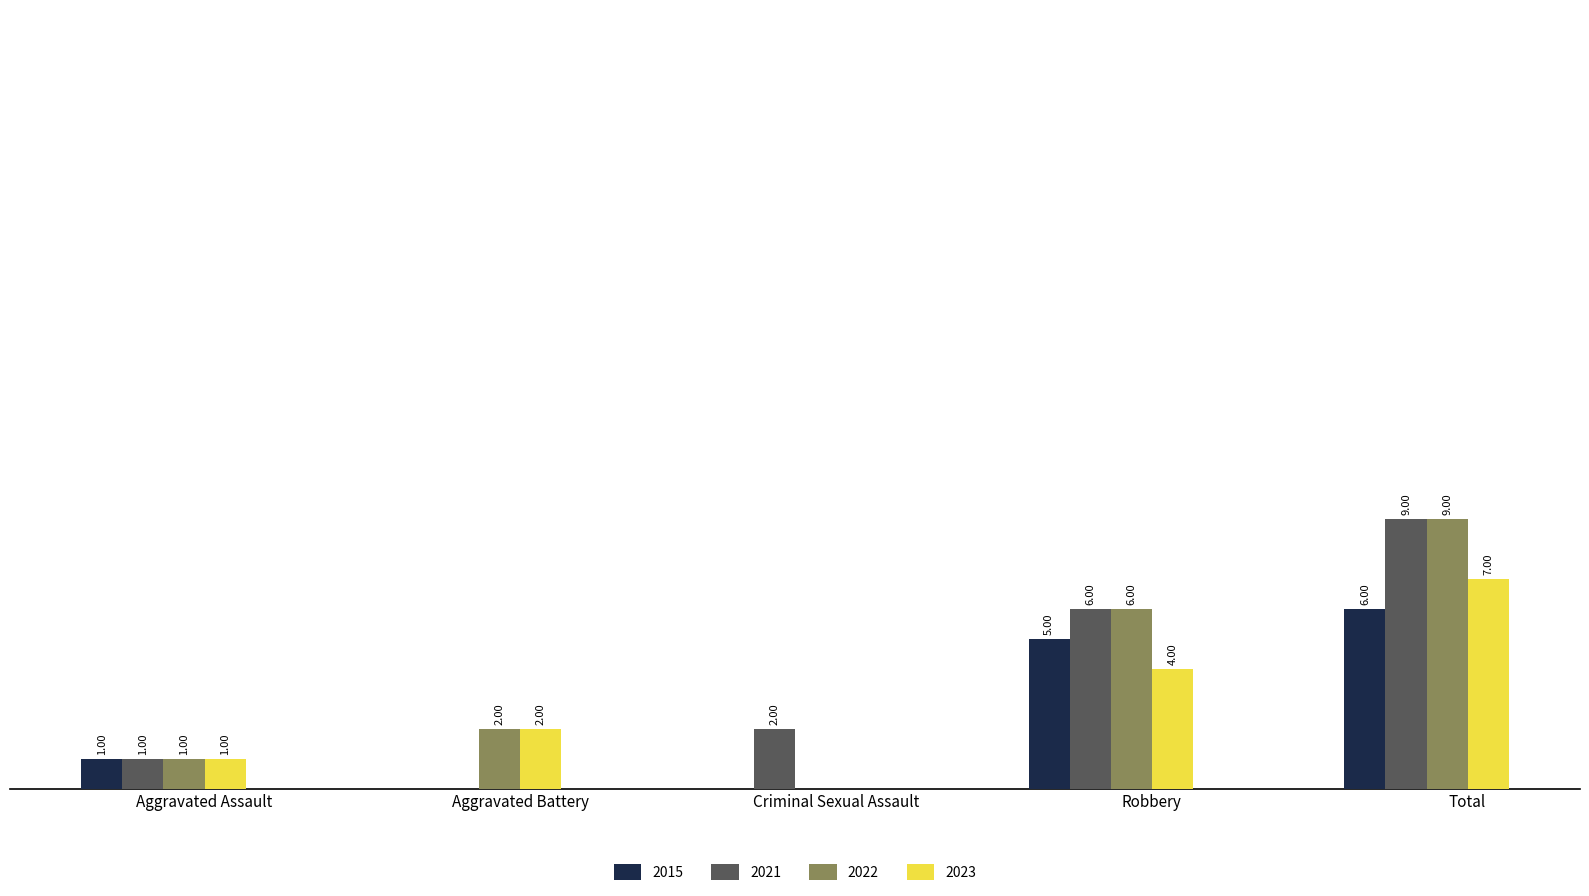

At which label does 2022 reach its peak?

Total